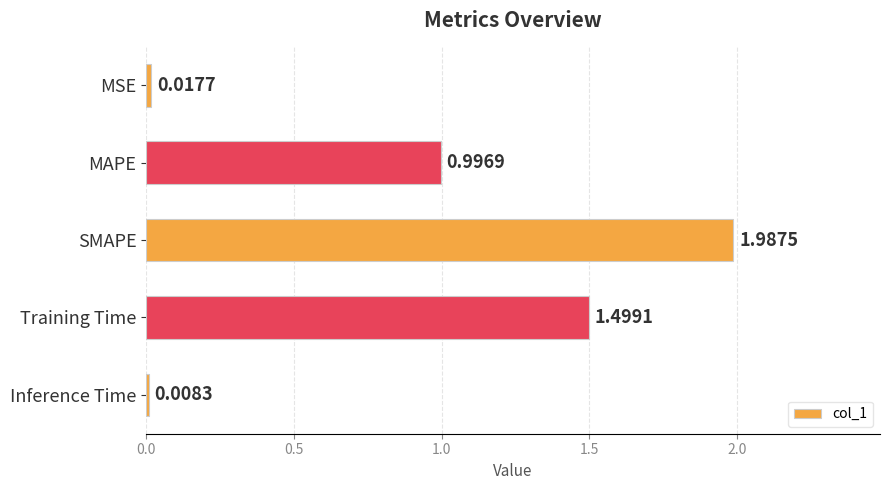

Which label corresponds to the smallest value in the chart?

Inference Time